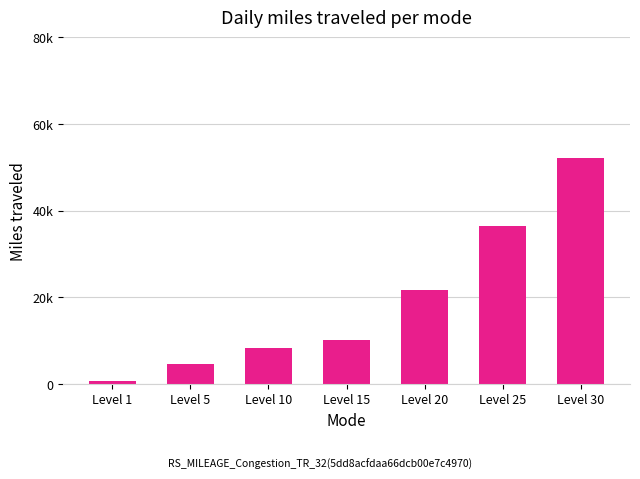

Which has a higher value, Level 5 or Level 10?

Level 10